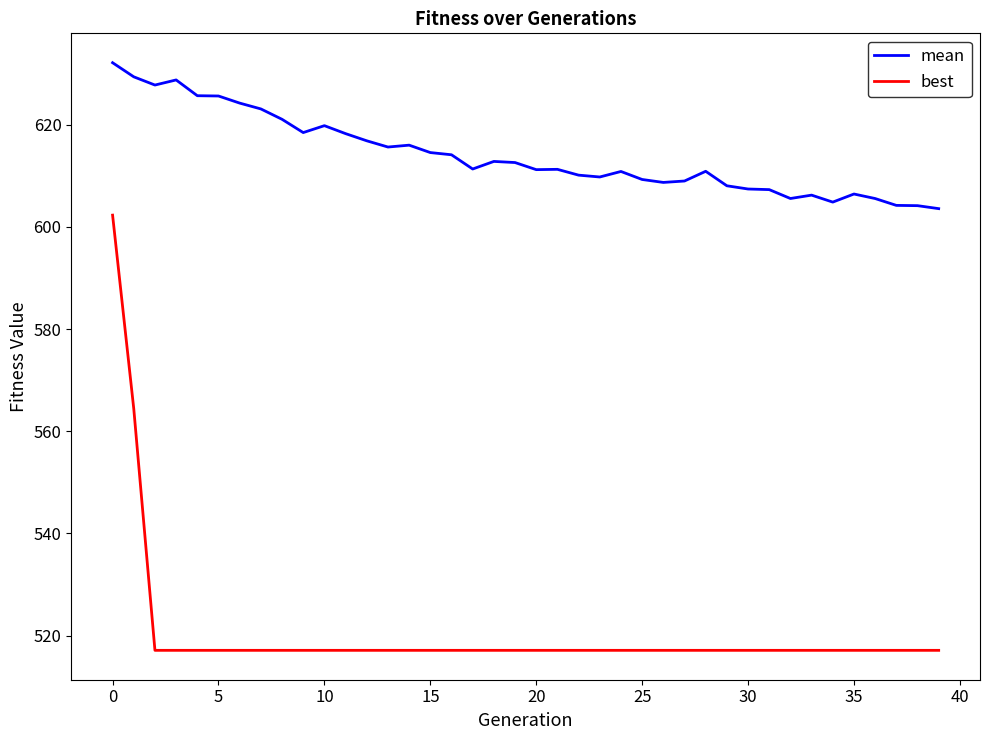

What are all the series names shown in the legend?

mean, best